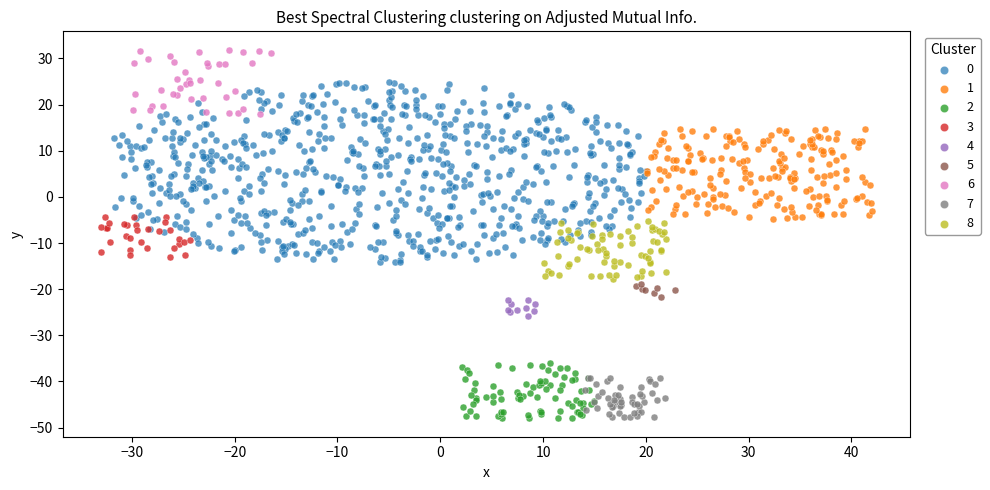

Which series reaches the maximum Y coordinate?

6